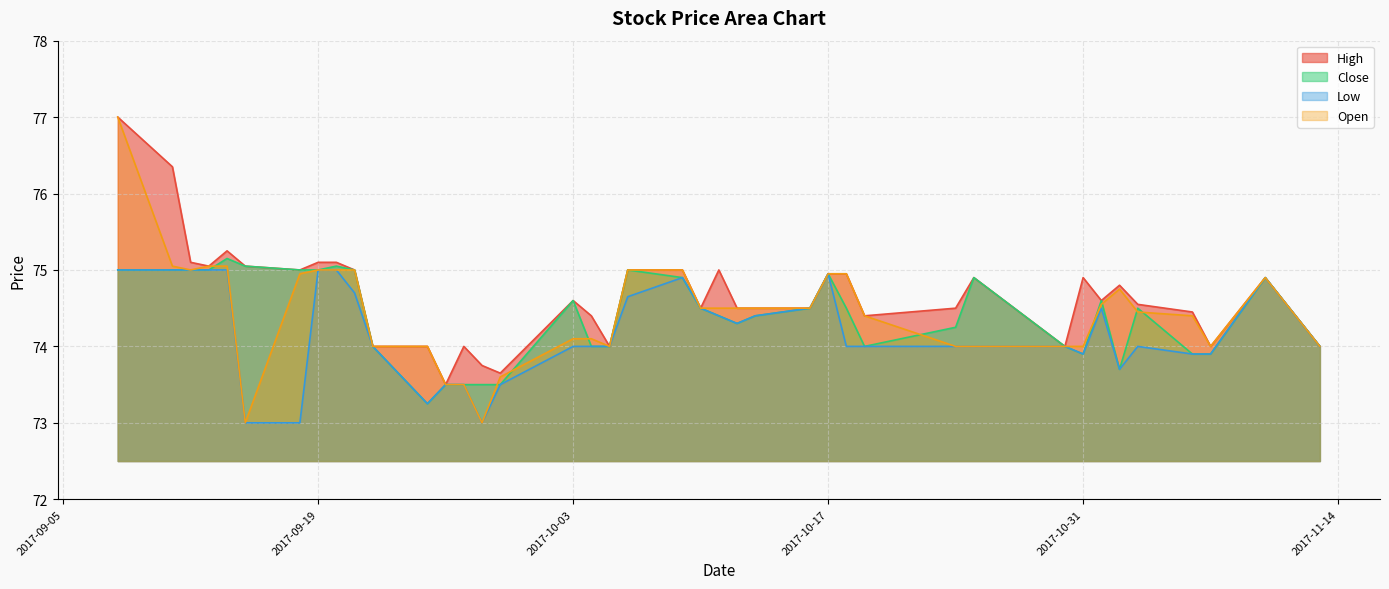

What is the maximum value for Low?

75.0